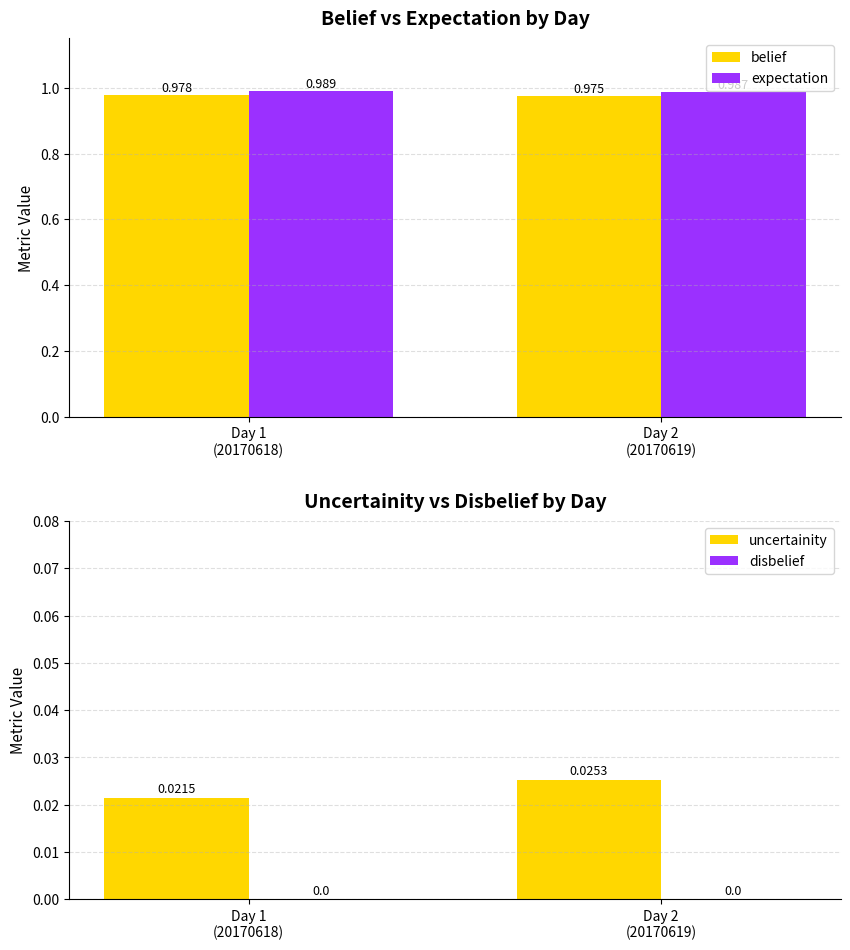

What is the difference between the highest and lowest values at Day 1
(20170618)?

1.0